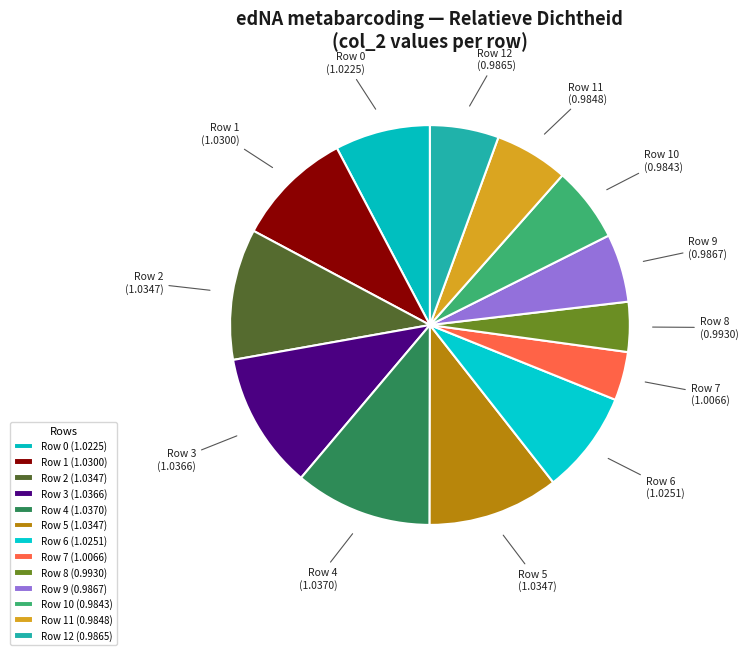

Do Row 5 and Row 11 together represent more than half of the pie?

No